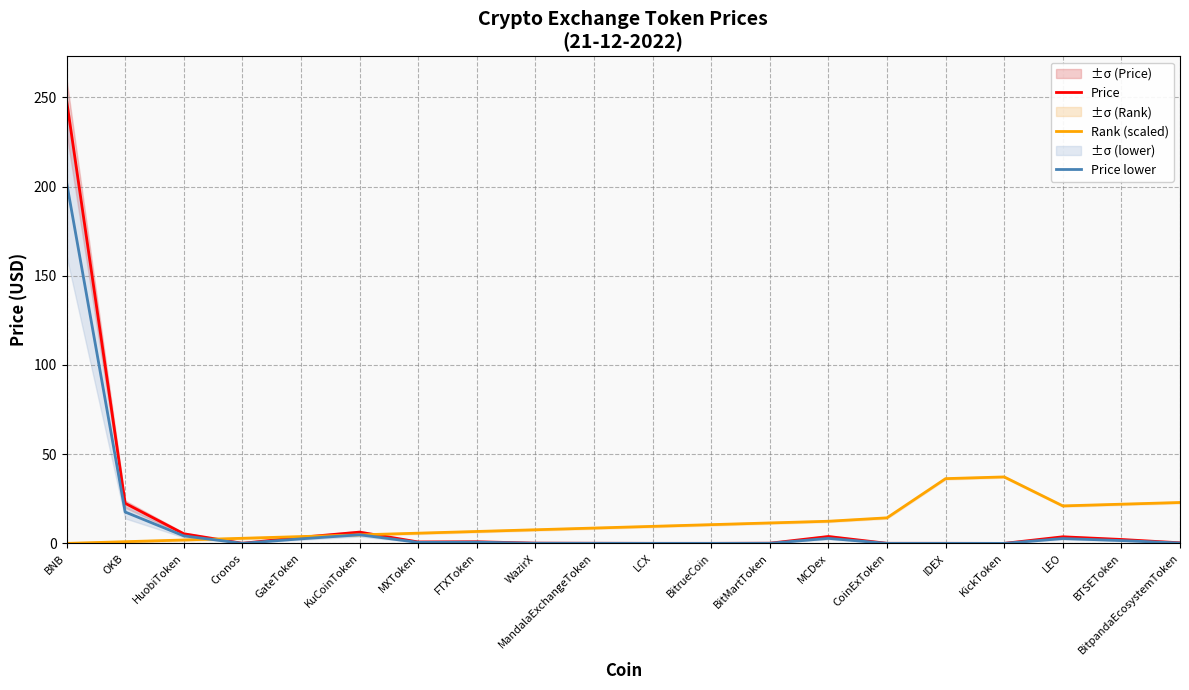

In Price, how many points are higher than both neighbors (excluding endpoints)?

4